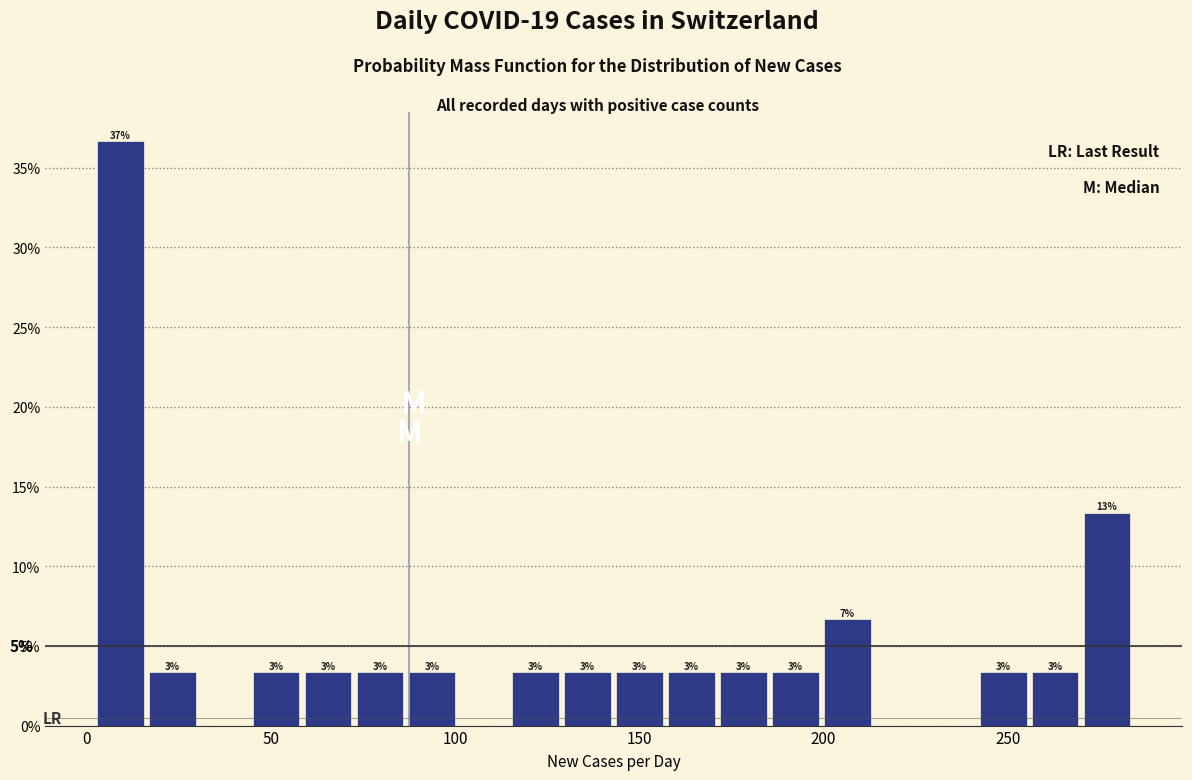

Around what value on the x-axis is the tallest bar? Give the approximate position of its centre, as read against the axis.

10